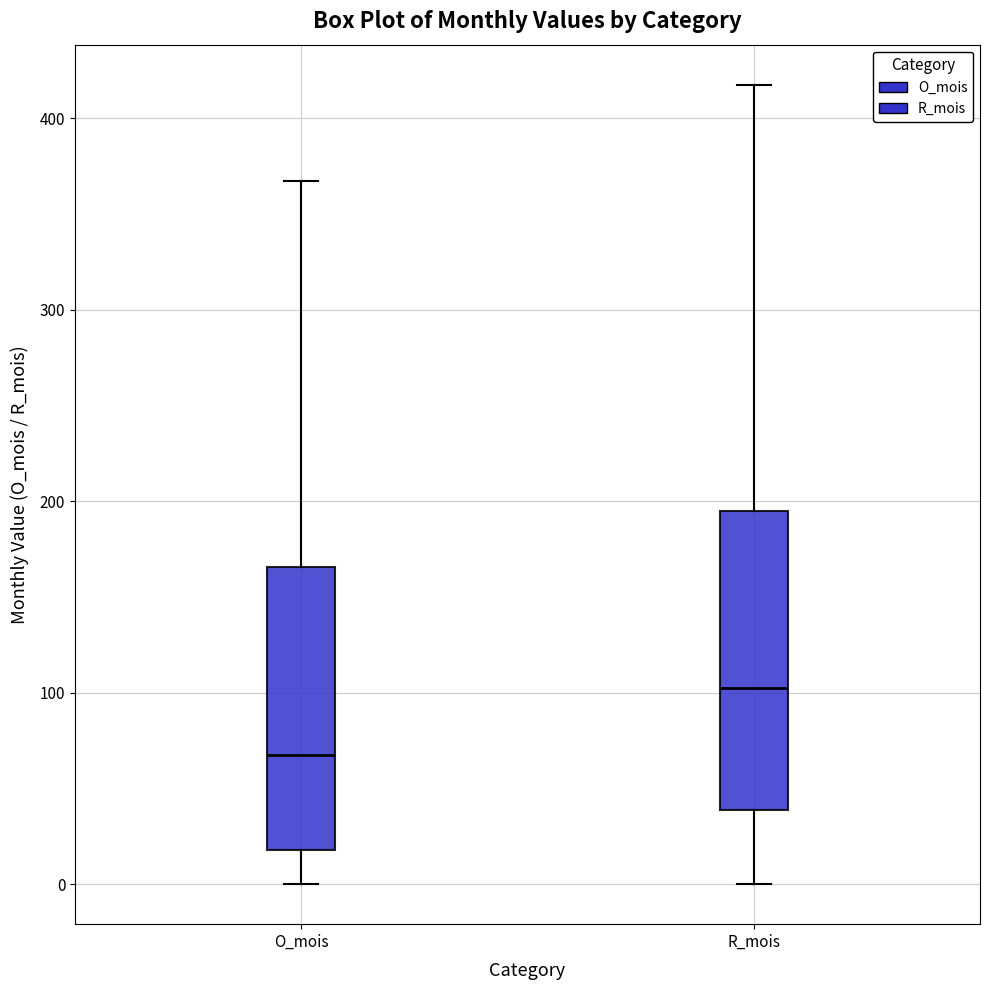

Reading left to right, transcribe this box plot: for each box, give where its median line is, the range the box spans, and where its two whiskers end, as read against the y-axis. The values are not printed on the chart, so give them approximately, as read against the axis.

O_mois: median 70, box 20 to 170, whiskers 0 to 370
R_mois: median 100, box 40 to 190, whiskers 0 to 420